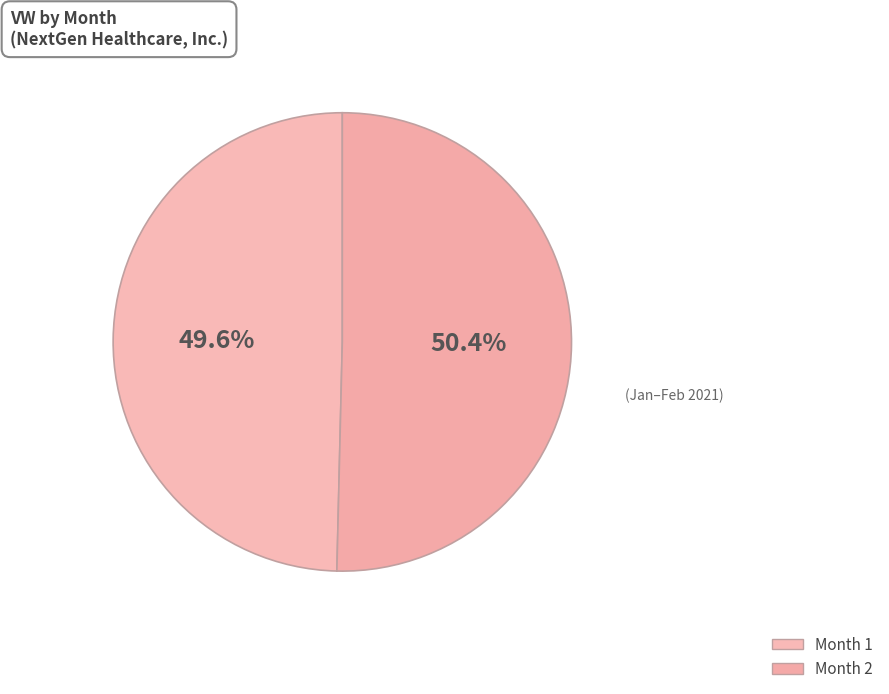

Does any single category account for the majority?

Yes